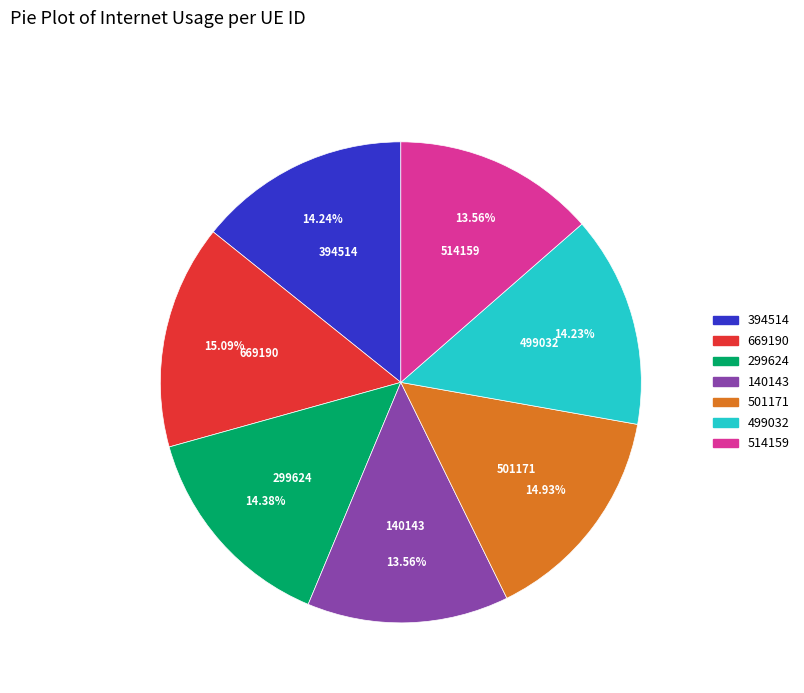

How many slices are in this pie chart?

7